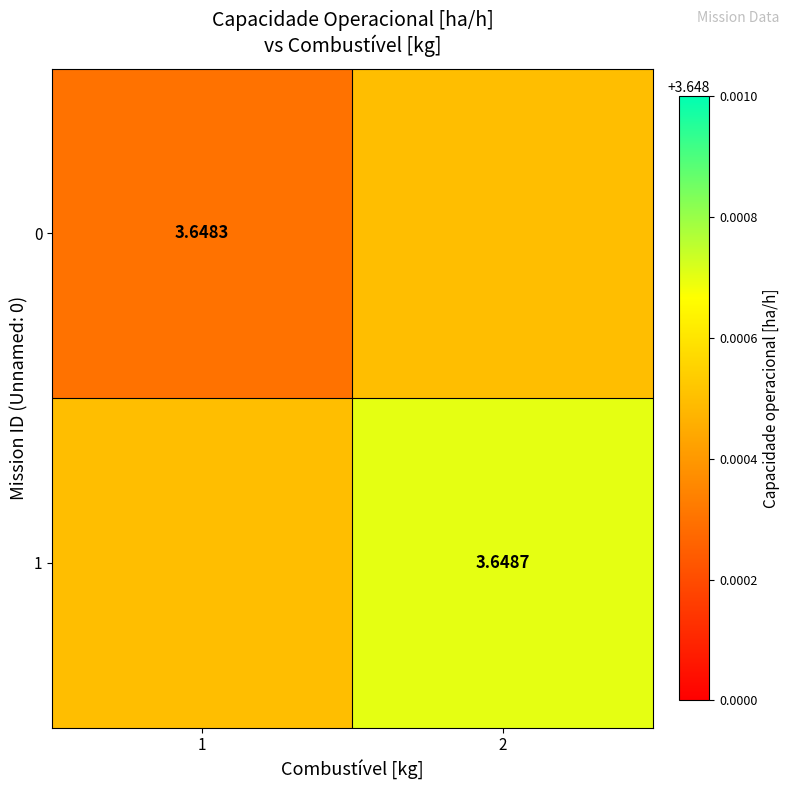

What is the minimum value for 1?

3.6